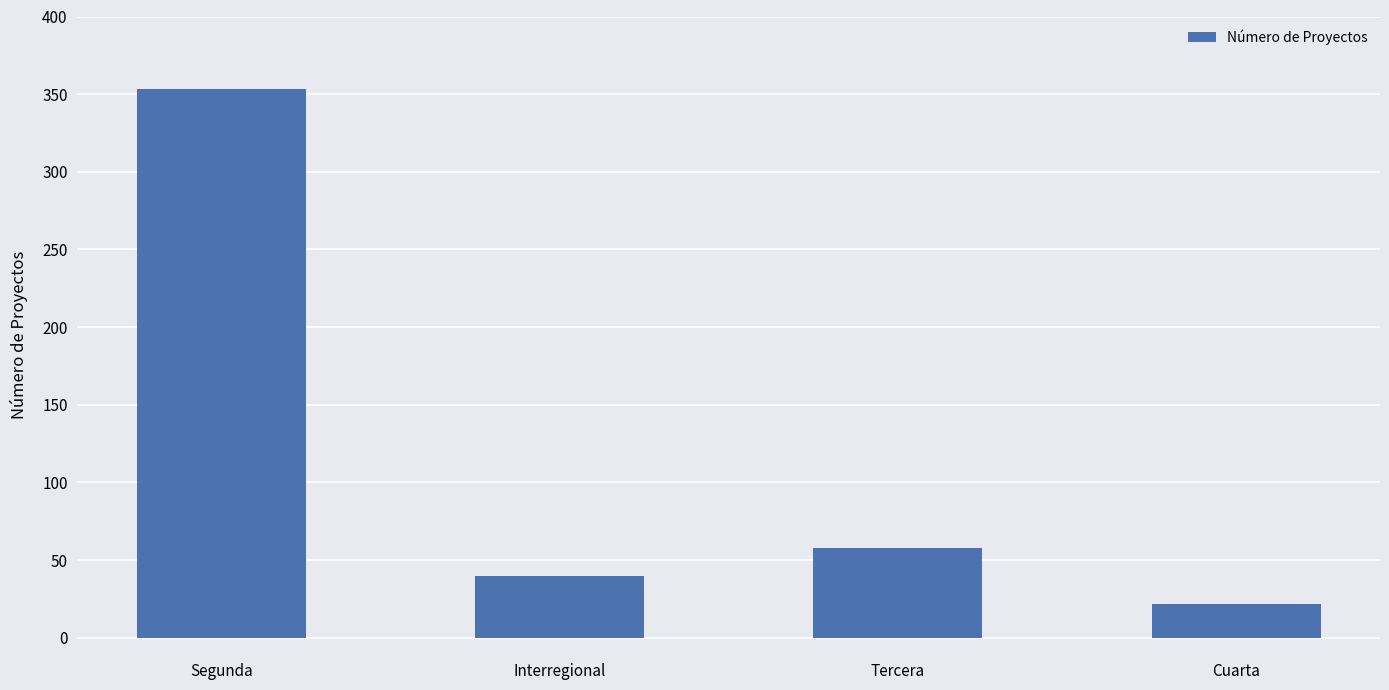

List the labels in order of value, largest first.

Segunda, Tercera, Interregional, Cuarta